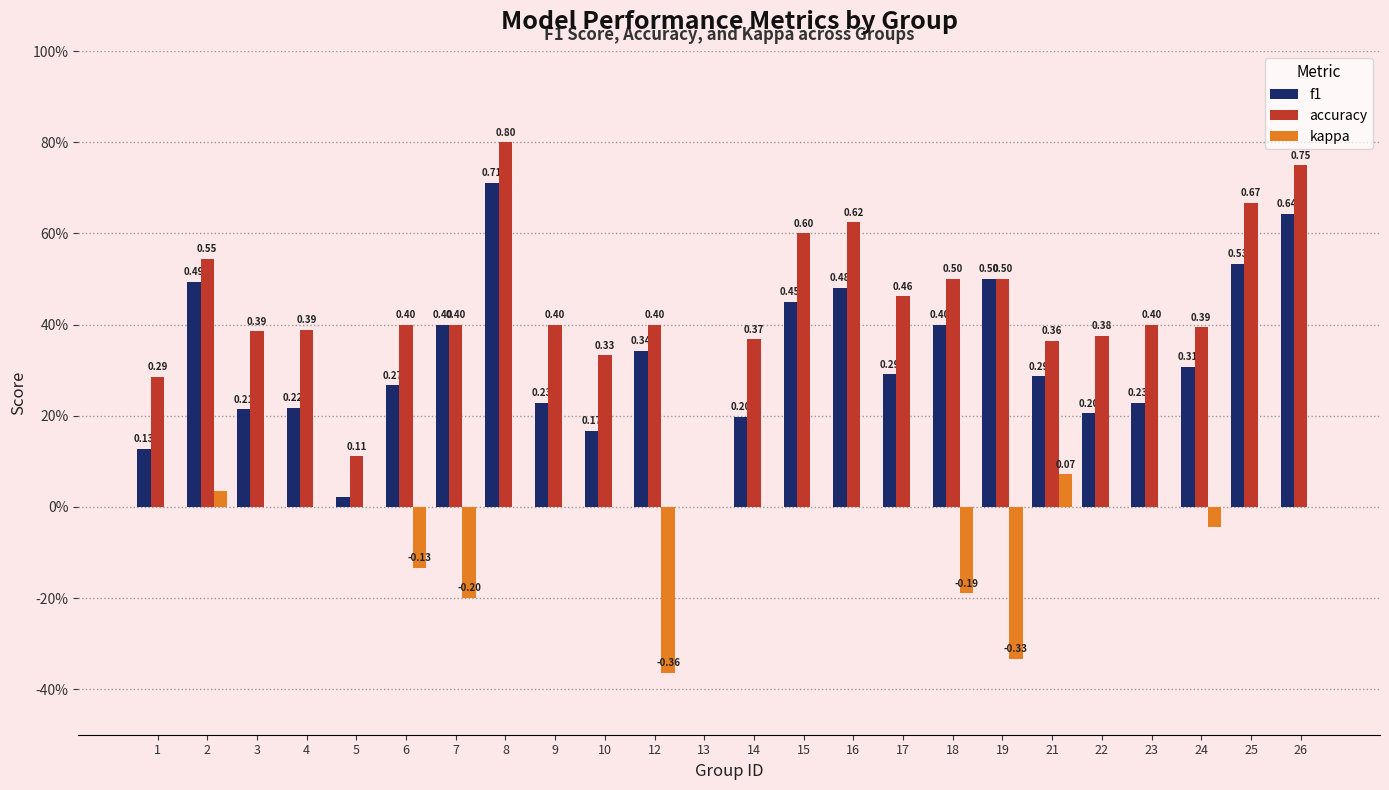

Which series has the largest total across all categories?

accuracy